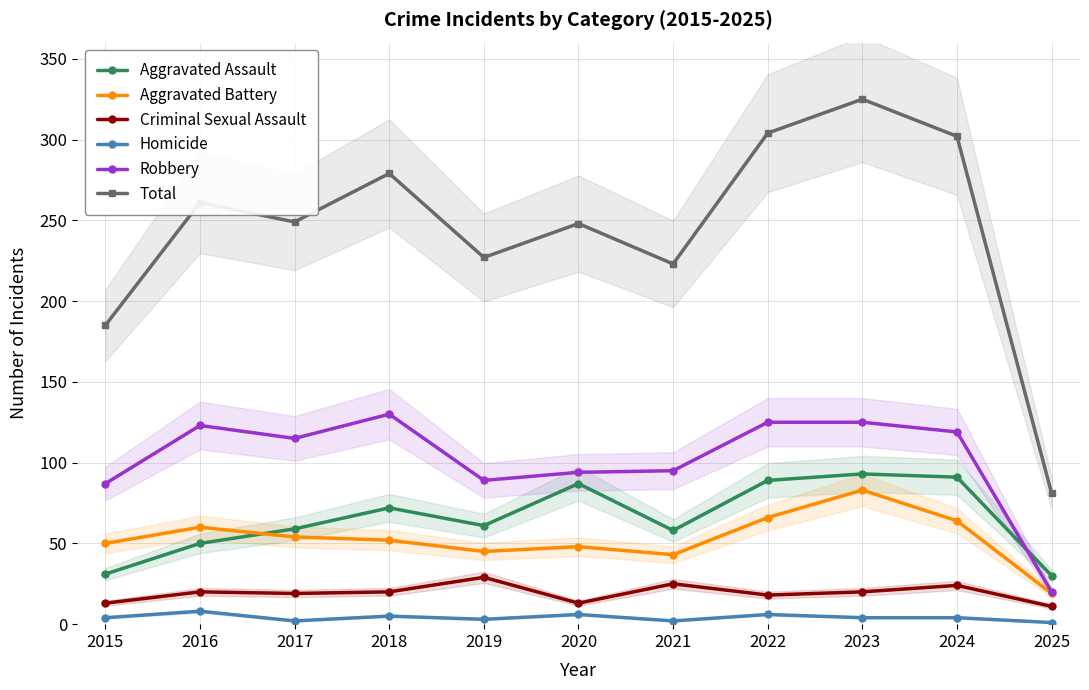

How many categories are shown in the chart?

11